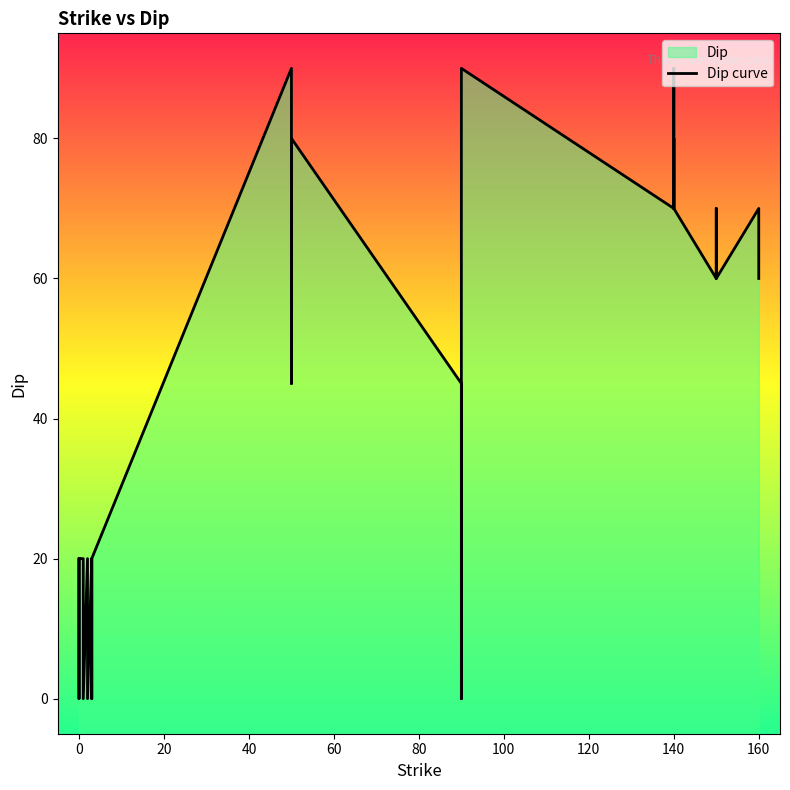

What is the difference between the second highest and minimum values?

90